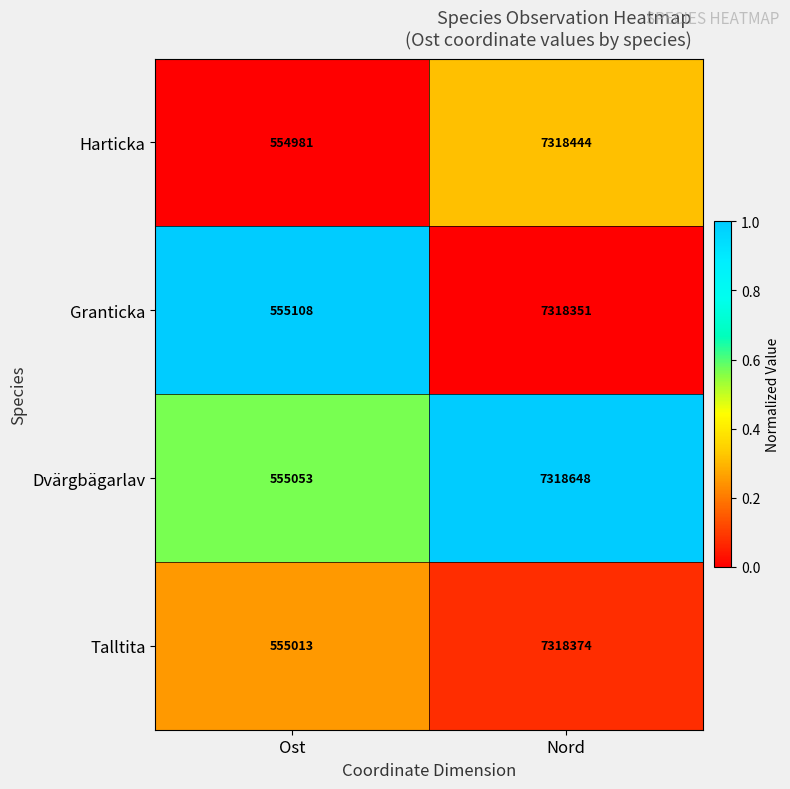

Reading left to right, transcribe all the data shown in this chart.

Harticka: Ost=554981	Nord=7318444
Granticka: Ost=555108	Nord=7318351
Dvärgbägarlav: Ost=555053	Nord=7318648
Talltita: Ost=555013	Nord=7318374